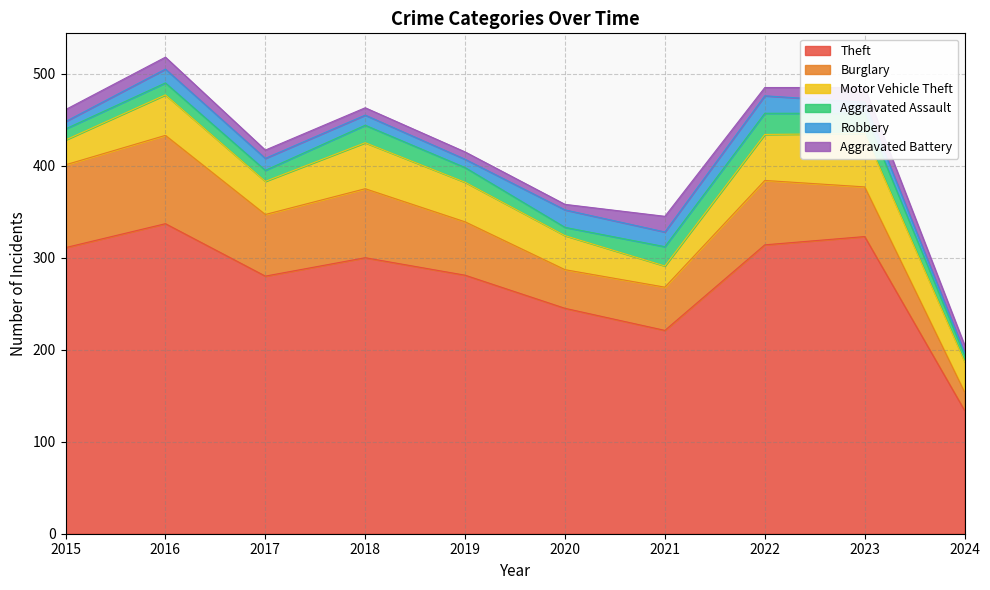

What is the difference between the Aggravated Assault values at 2020 and 2022?

14